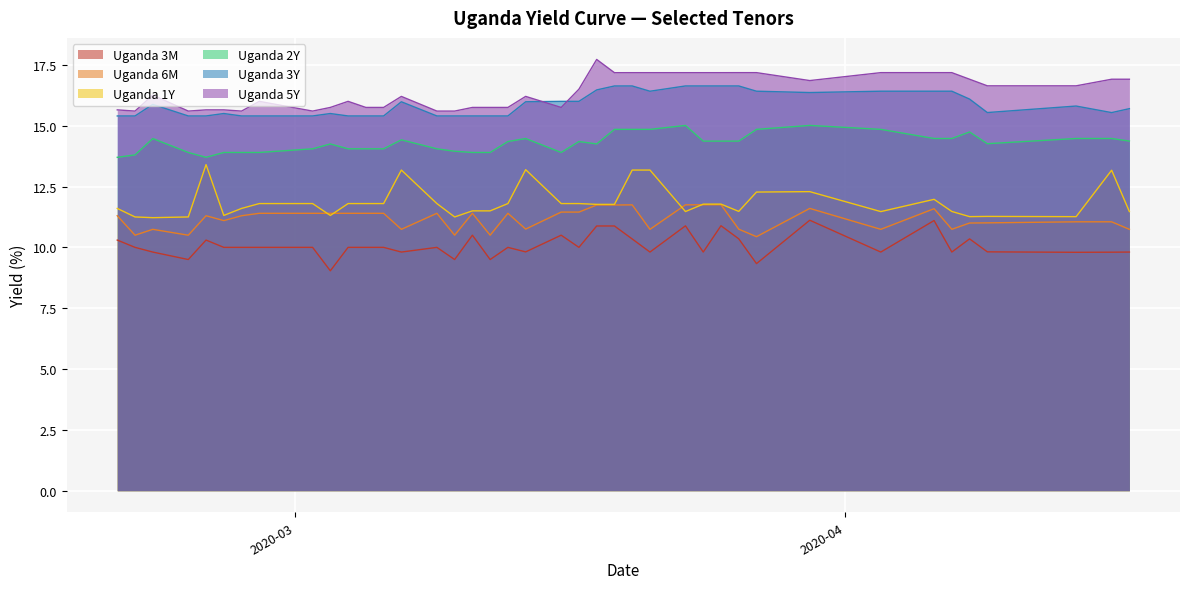

What value does the Uganda 6M series have at 2020-04-03?

10.7